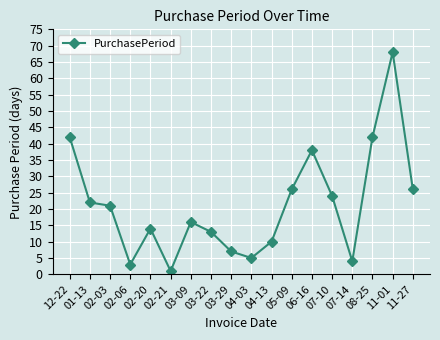

What is the maximum value shown in the chart?

68